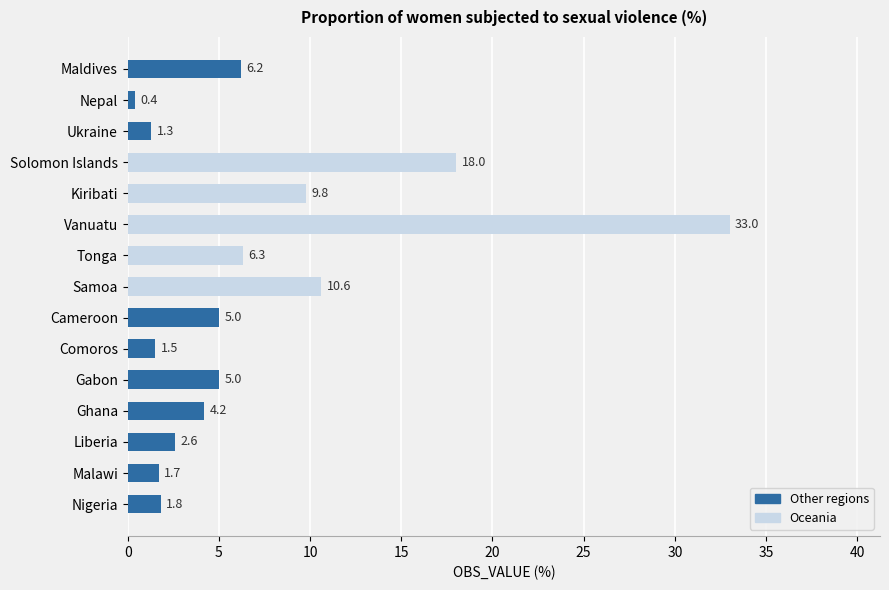

What is the sum of all values?

107.4